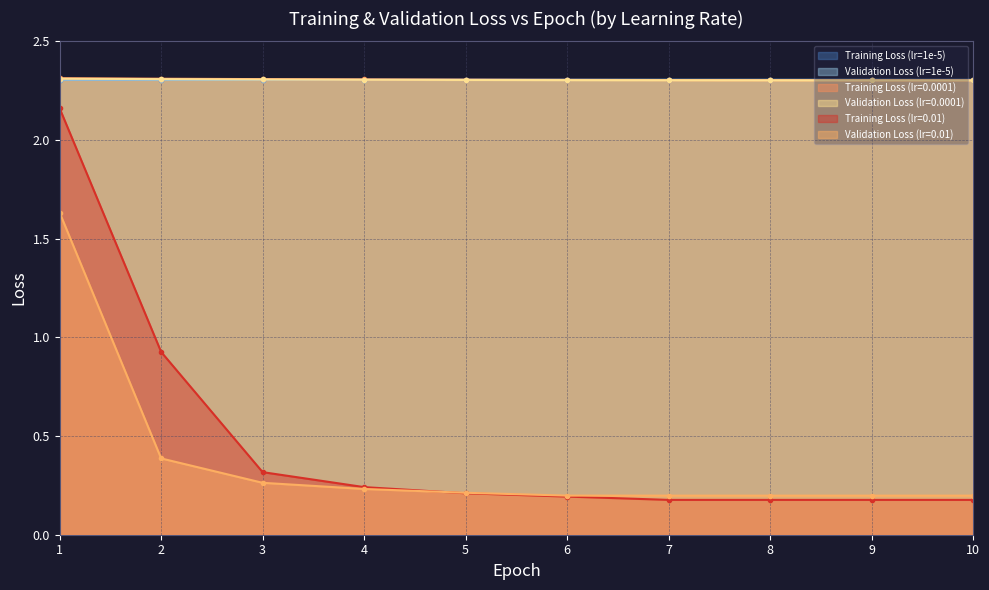

What is the spread (max minus min) of values at 5?

2.1